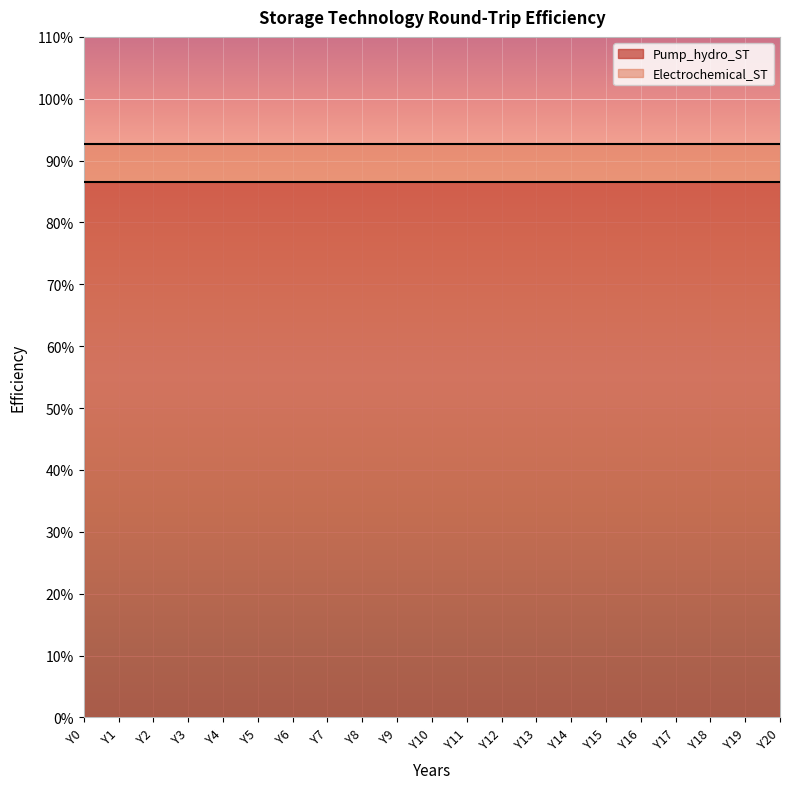

Reading left to right, what are all the values shown in this chart?

Pump_hydro_ST: Y0=0.9	Y1=0.9	Y2=0.9	Y3=0.9	Y4=0.9	Y5=0.9	Y6=0.9	Y7=0.9	Y8=0.9	Y9=0.9	Y10=0.9	Y11=0.9	Y12=0.9	Y13=0.9	Y14=0.9	Y15=0.9	Y16=0.9	Y17=0.9	Y18=0.9	Y19=0.9	Y20=0.9
Electrochemical_ST: Y0=0.9	Y1=0.9	Y2=0.9	Y3=0.9	Y4=0.9	Y5=0.9	Y6=0.9	Y7=0.9	Y8=0.9	Y9=0.9	Y10=0.9	Y11=0.9	Y12=0.9	Y13=0.9	Y14=0.9	Y15=0.9	Y16=0.9	Y17=0.9	Y18=0.9	Y19=0.9	Y20=0.9